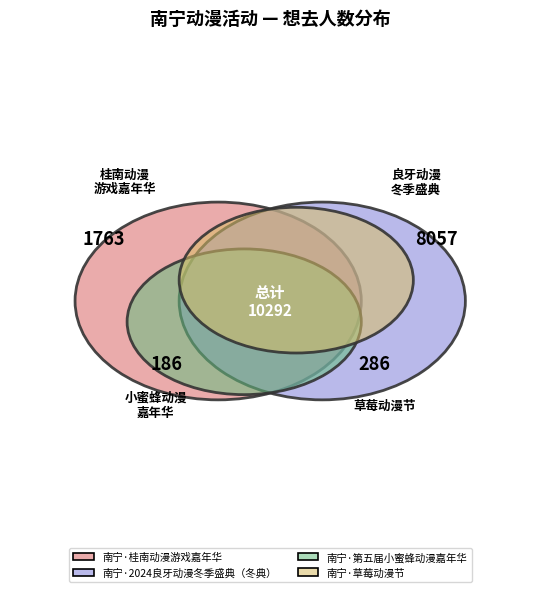

What portion of the pie excludes 南宁·草莓动漫节?

97.2%